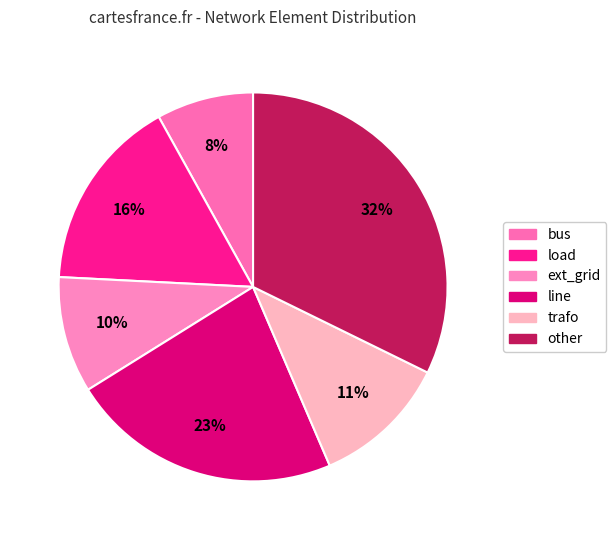

How many segments does this pie chart have?

6